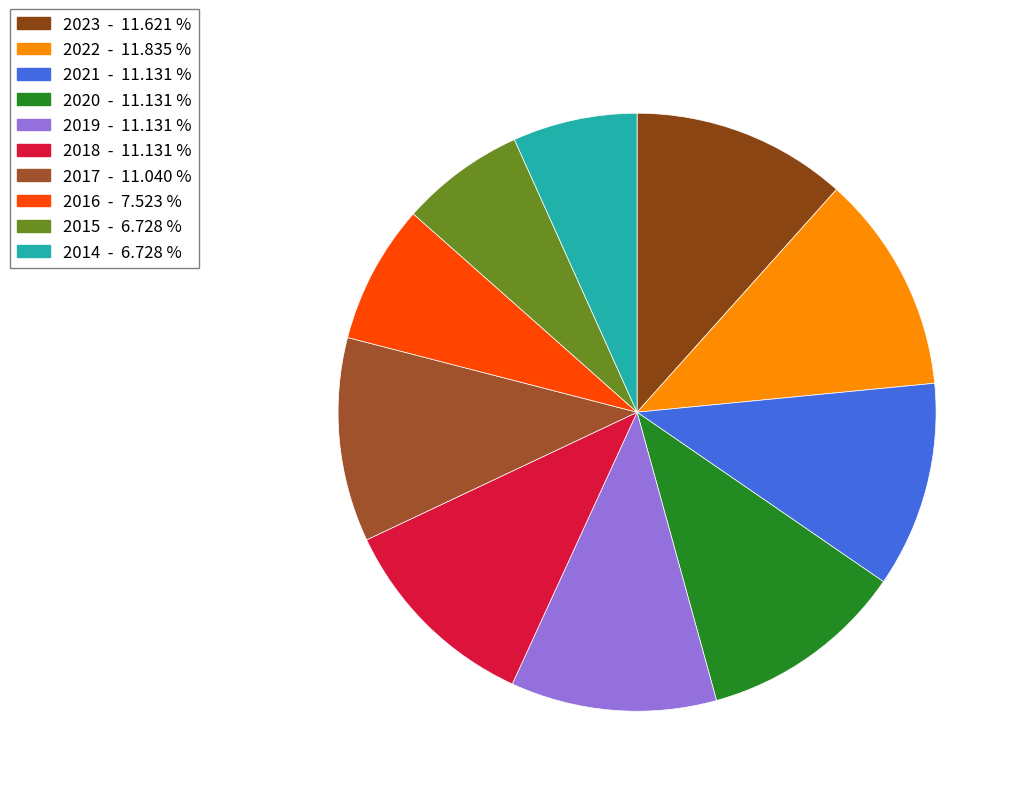

To the nearest percent, what portion does 2020 represent?

11%